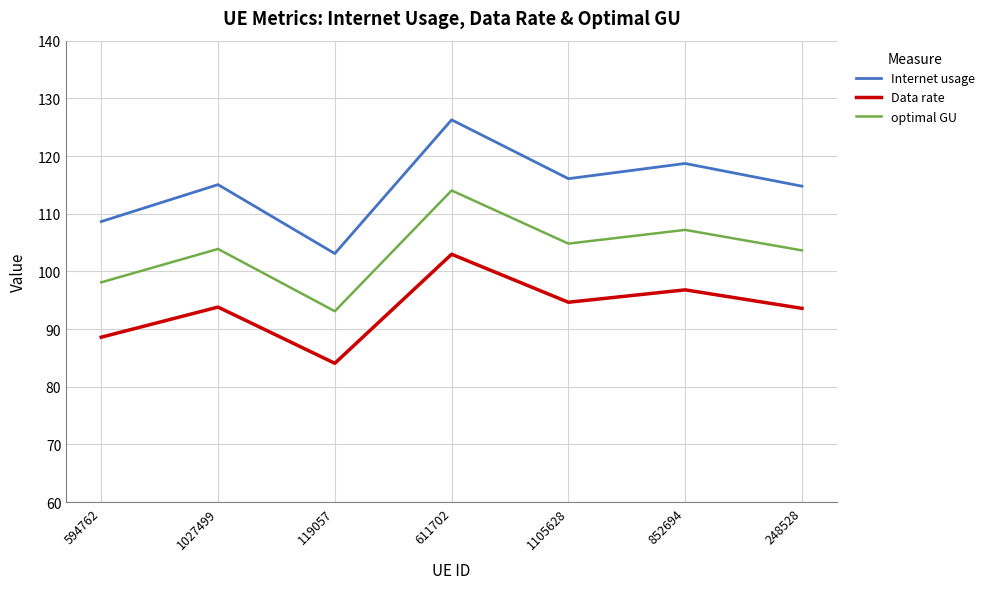

Rank the series by their maximum value, from highest to lowest.

Internet usage, optimal GU, Data rate